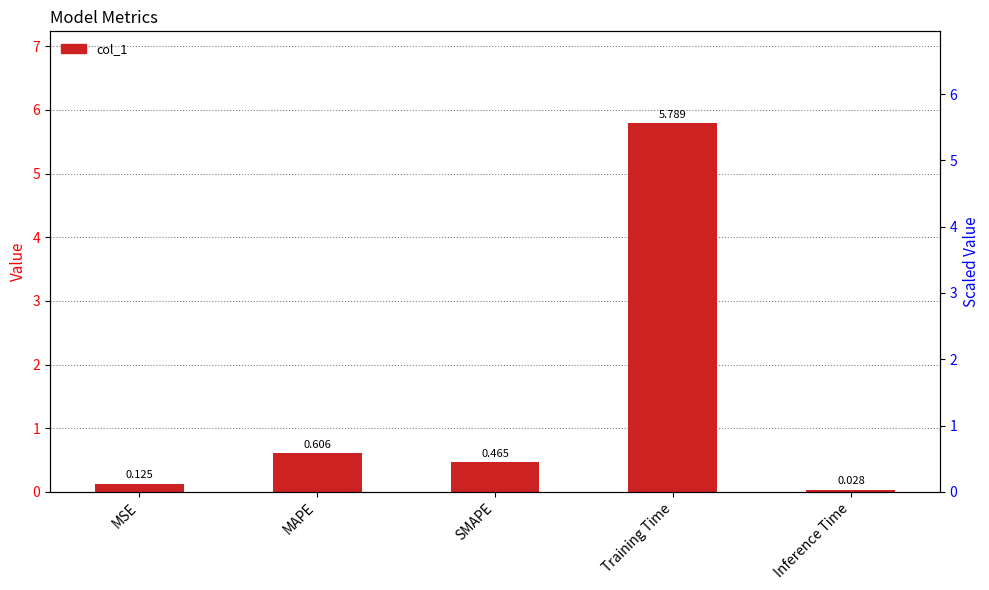

Which category has the highest value across all series?

Training Time